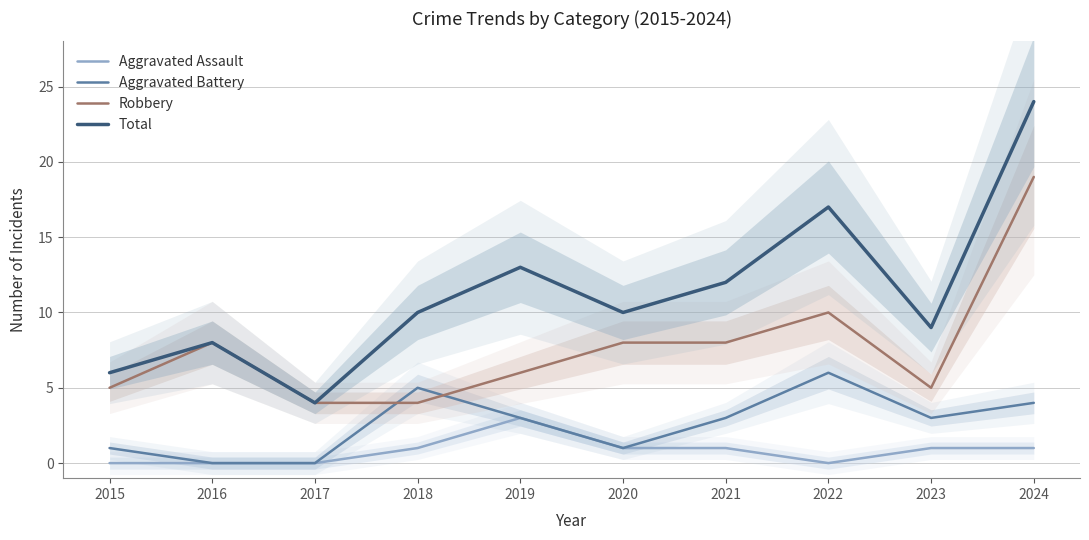

The Aggravated Assault series shows 0 at 2017. True or false?

True